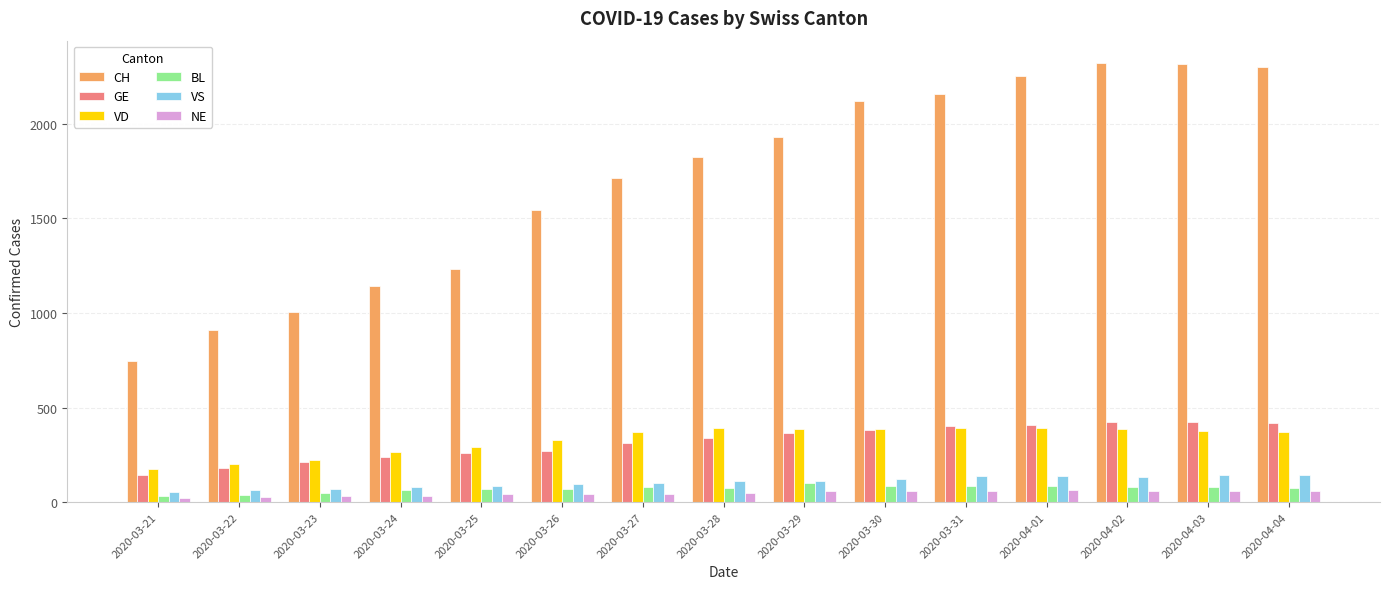

Which series has the widest spread of values?

CH